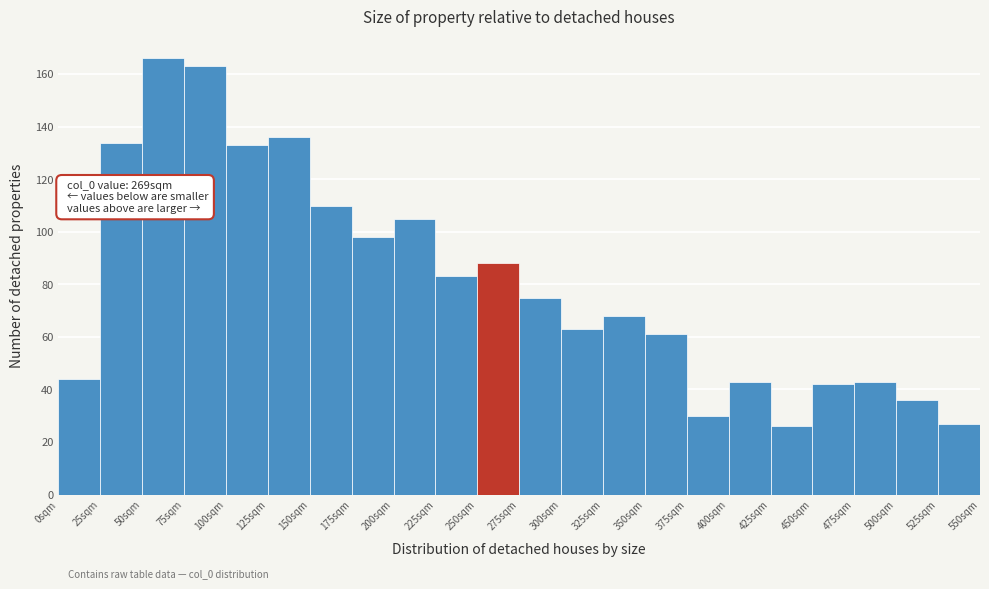

Over which range of the x-axis is the bar tallest?

50 to 75